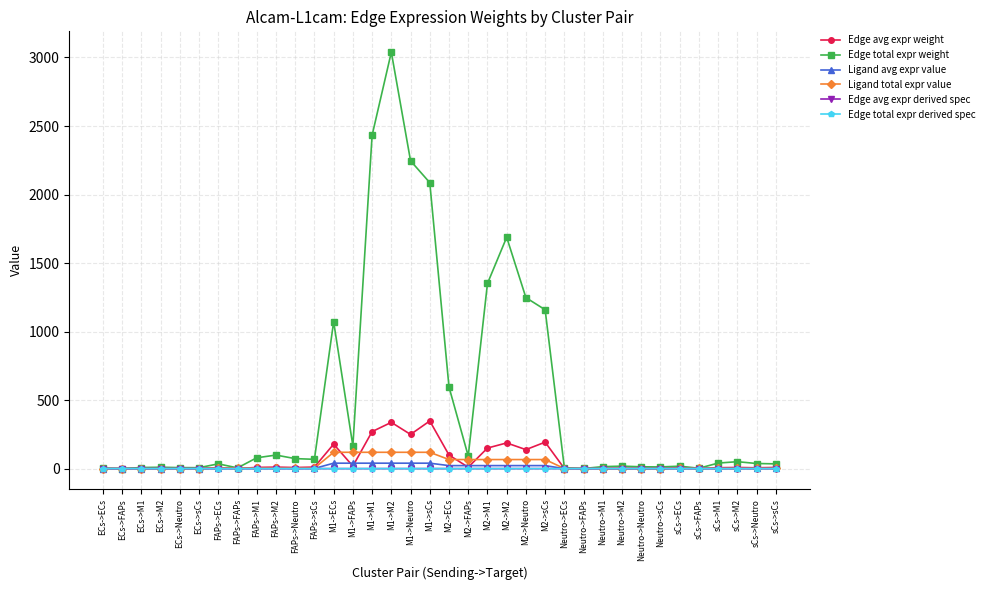

What is the total value across all series at M2->sCs?

1441.0